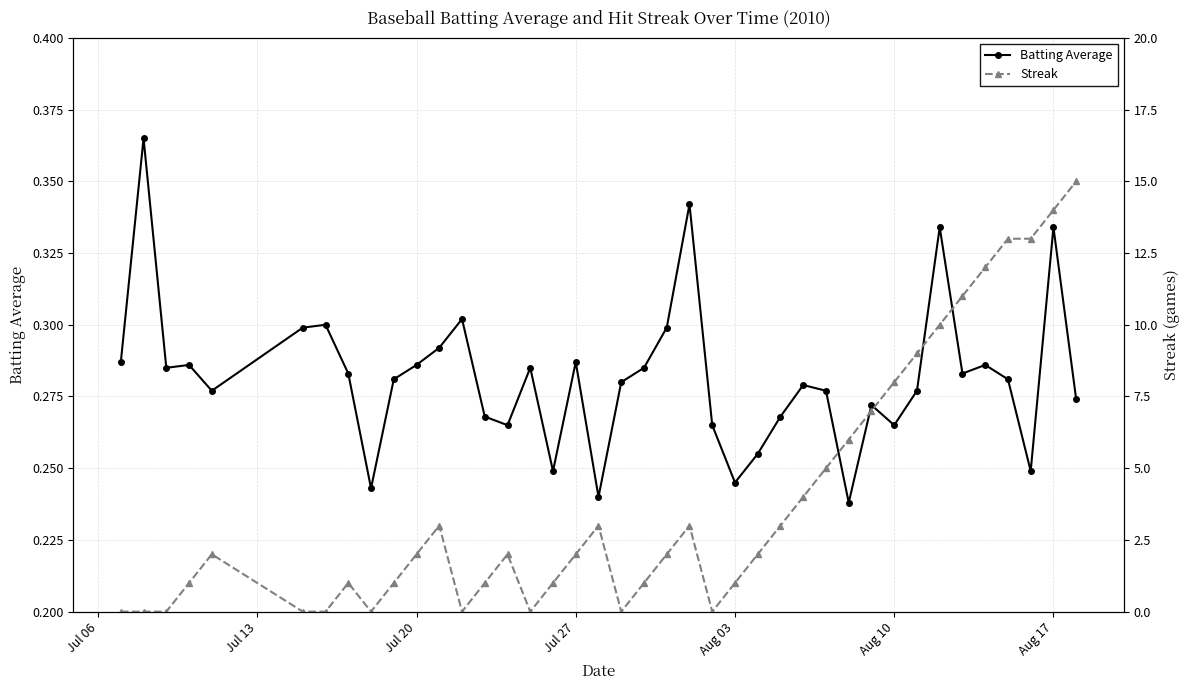

How many intersections are there between Streak and Batting Average?

13